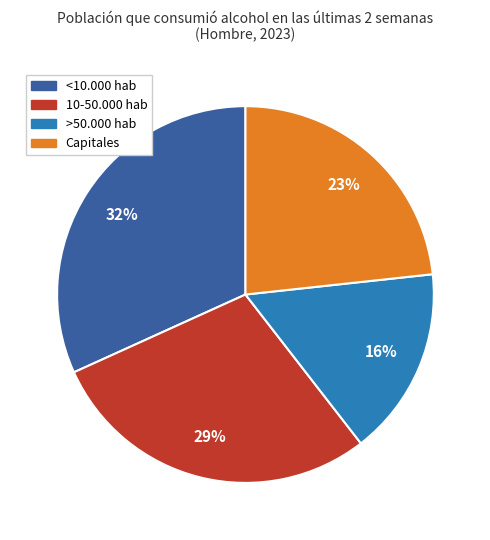

Rank the categories by value from lowest to highest.

>50.000 hab, Capitales, 10-50.000 hab, <10.000 hab